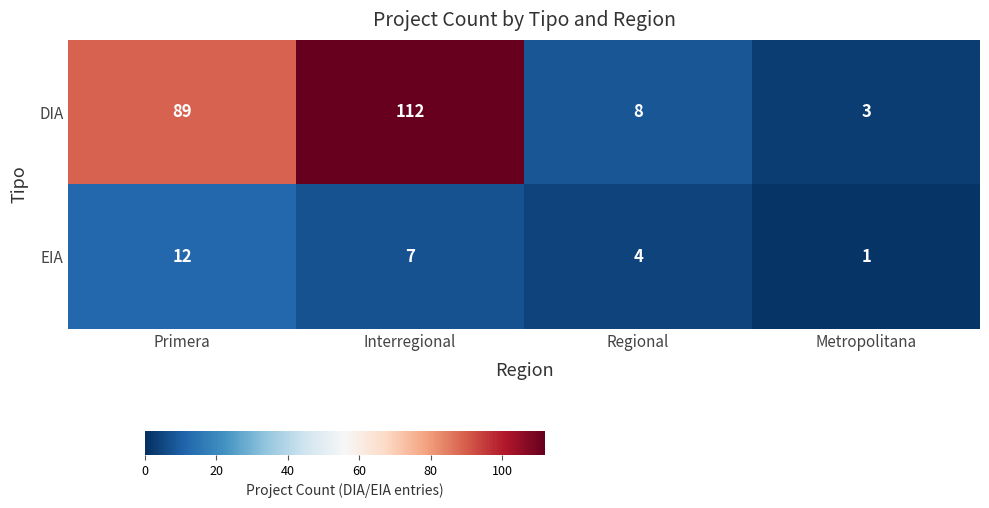

The value of EIA at Interregional is 10. True or false?

False